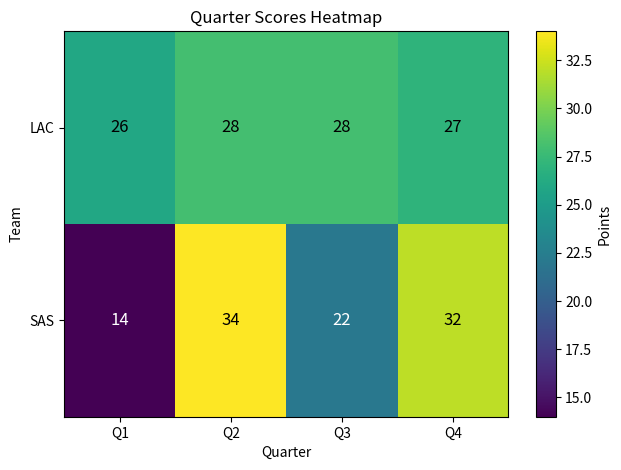

Read the LAC value at Q4.

27